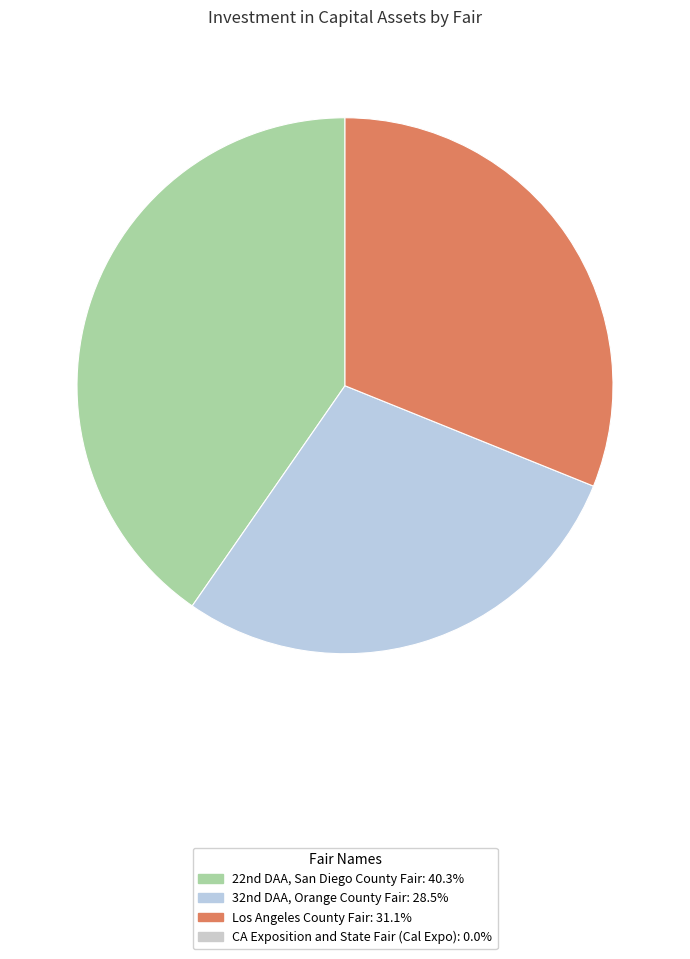

Is there any slice that represents more than half of the pie?

No